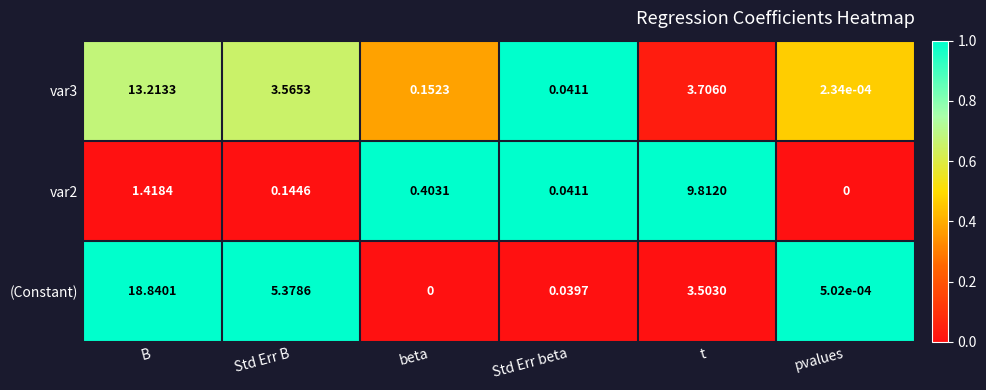

Which series changed the most between Std Err B and beta?

(Constant)